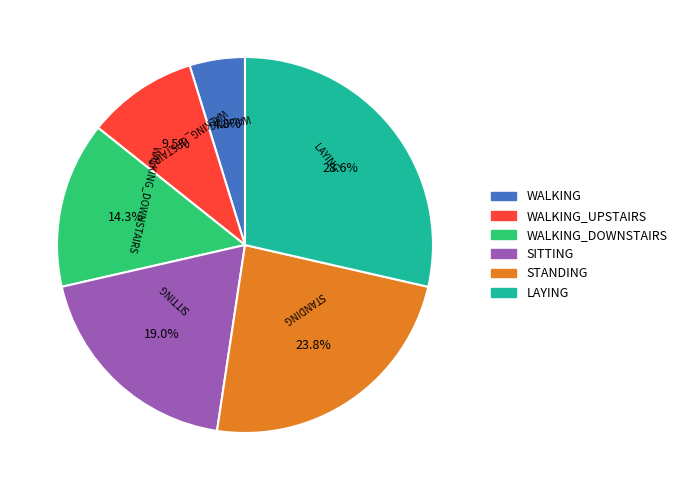

Is STANDING the majority of the pie?

No